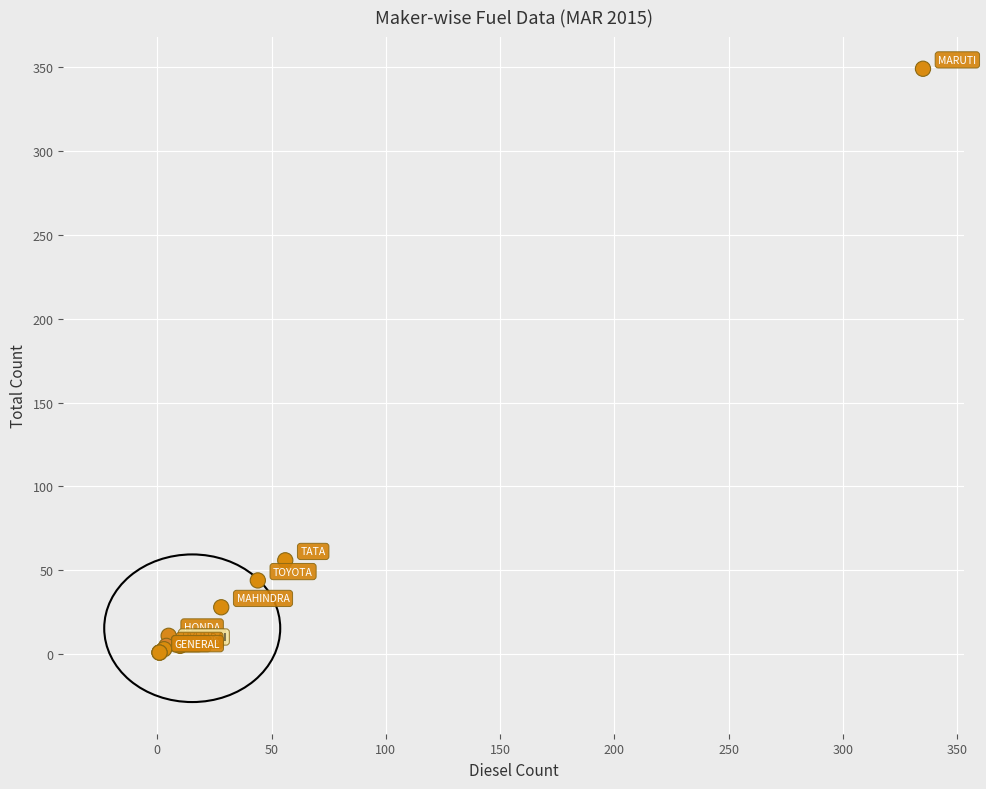

What Y value in the scatter plot is closest to 175?

56